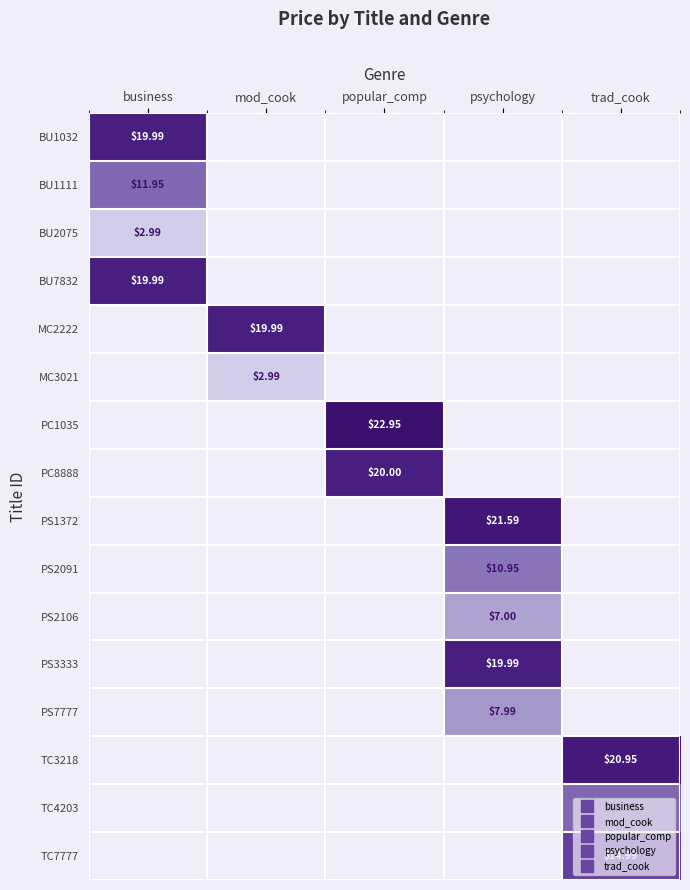

Between business and trad_cook, which is larger?

trad_cook